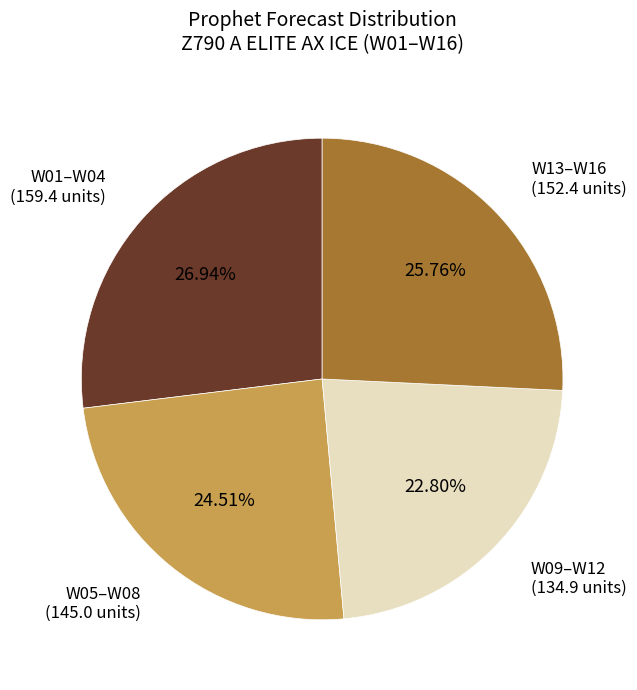

Is there any slice that represents more than half of the pie?

No